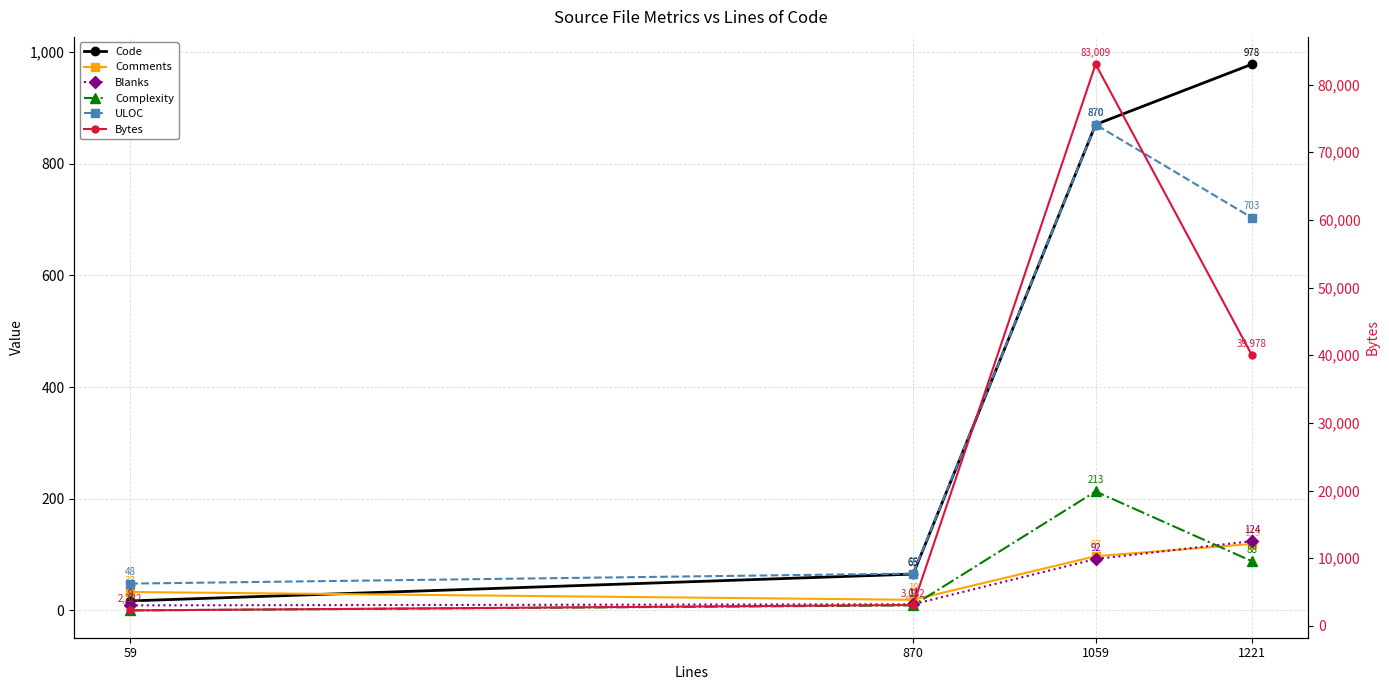

True or false: Blanks has more than 2 interior local peaks.

False